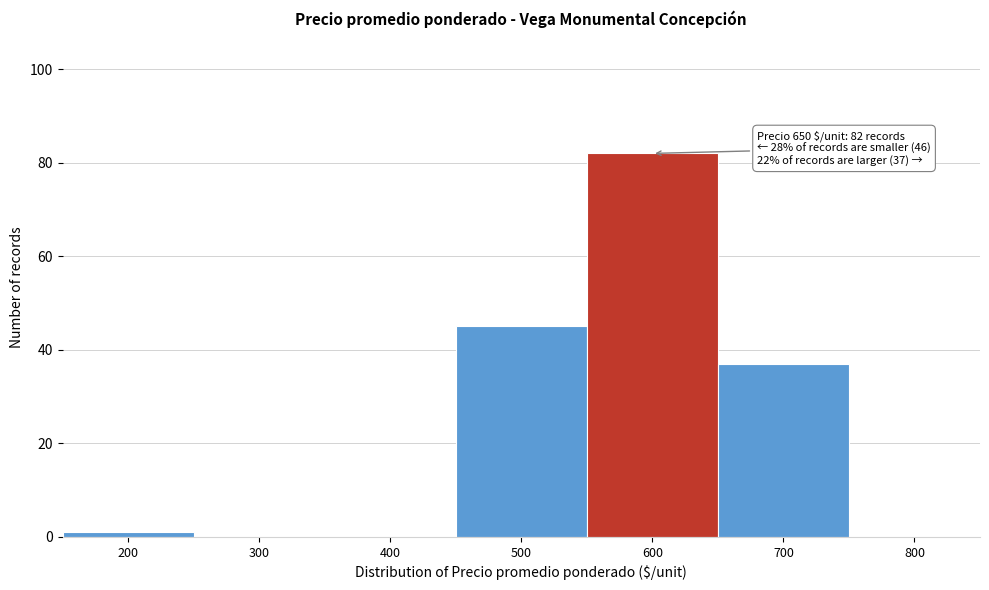

Reading left to right, list all the values displayed in this chart.

200=1	300=0	400=0	500=45	600=82	700=37	800=0